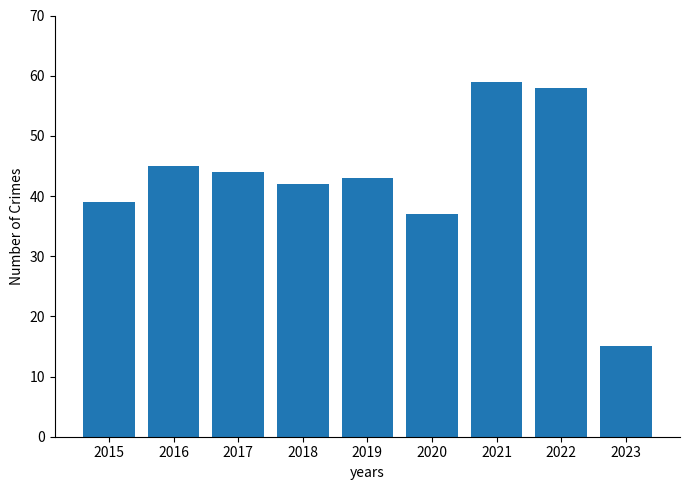

What is the value of the 2nd bar from the left?

45